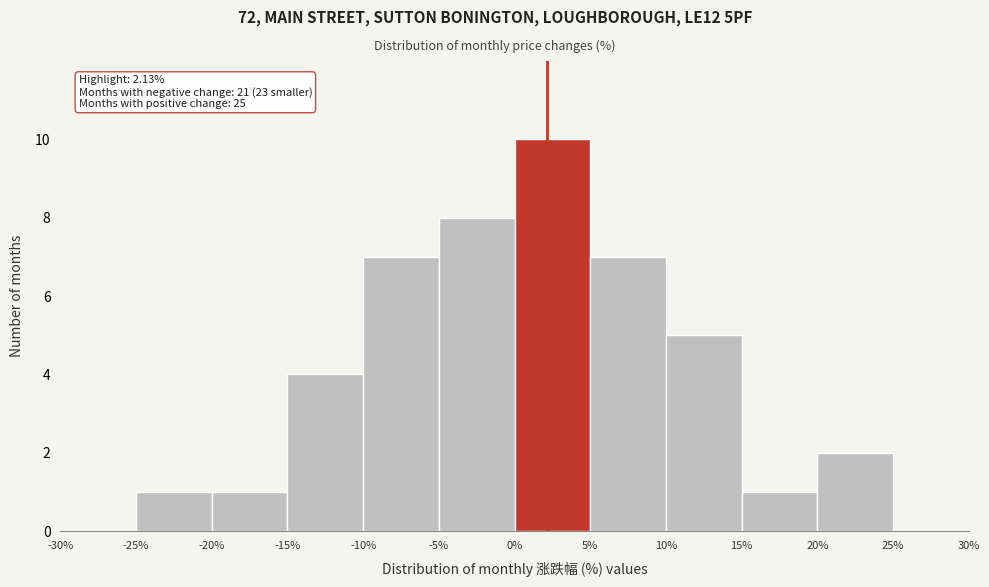

Which range on the x-axis has the tallest bar?

0% to 5%